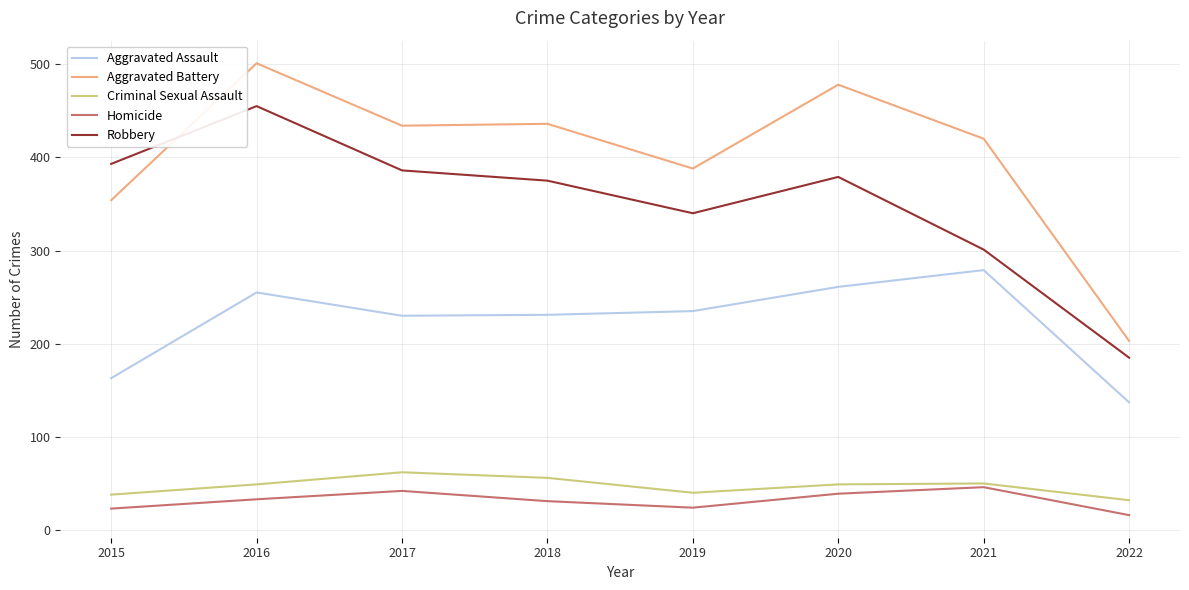

True or false: Aggravated Battery and Homicide cross at least once.

False